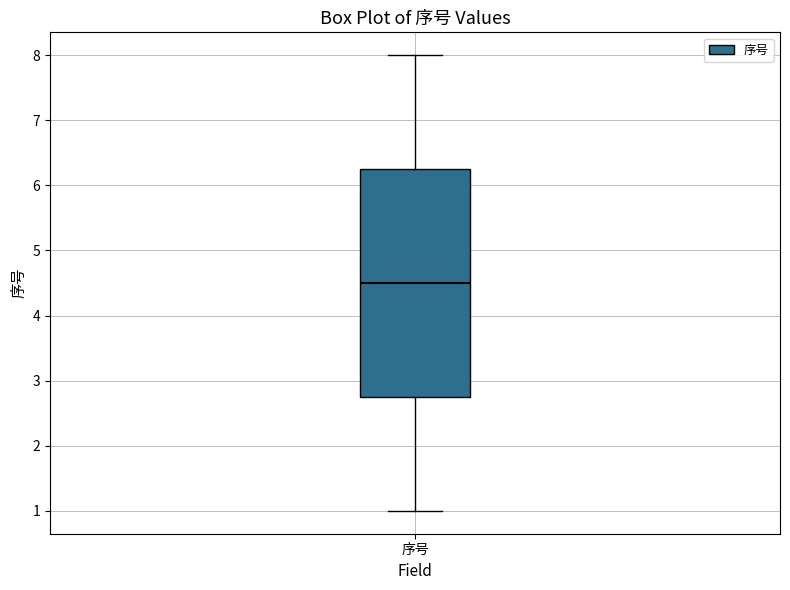

Where does the lower whisker of the box for 序号 end on the y-axis? The values are not printed on the chart, so give them approximately, as read against the axis.

1.0